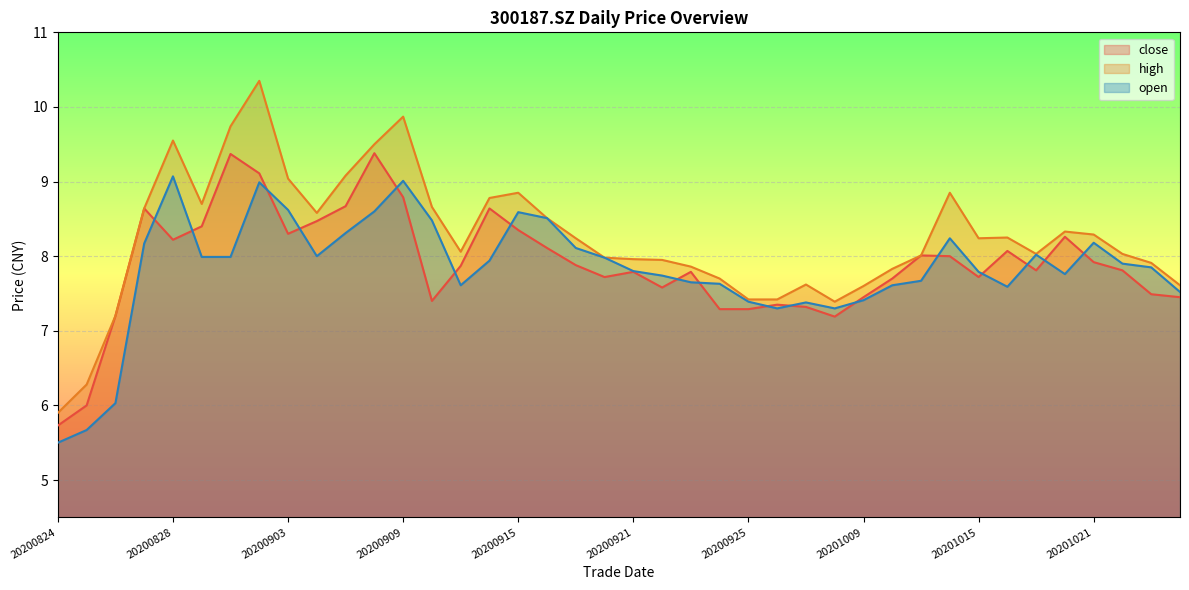

The value of close at 20200902 is 9.1. True or false?

True